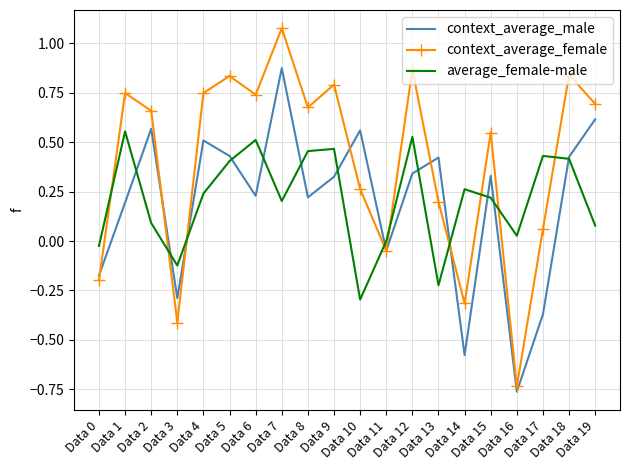

After their last crossing, which series has the higher values: context_average_female or average_female-male?

context_average_female